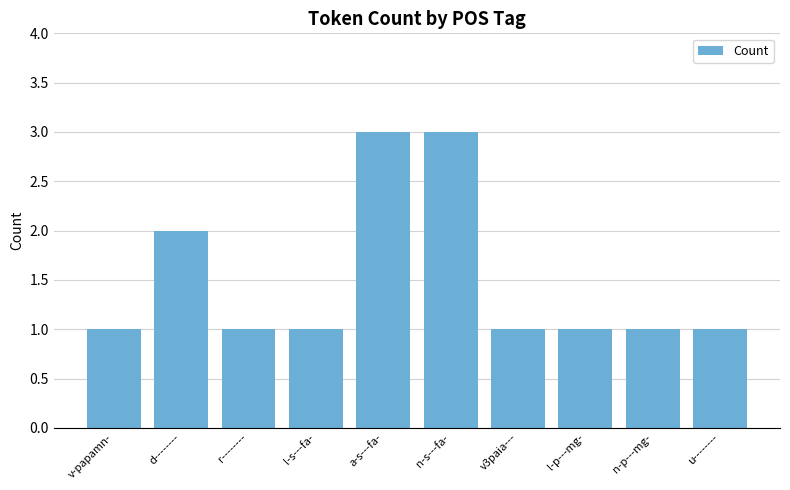

What is the label of the 3rd bar from the right?

l-p---mg-